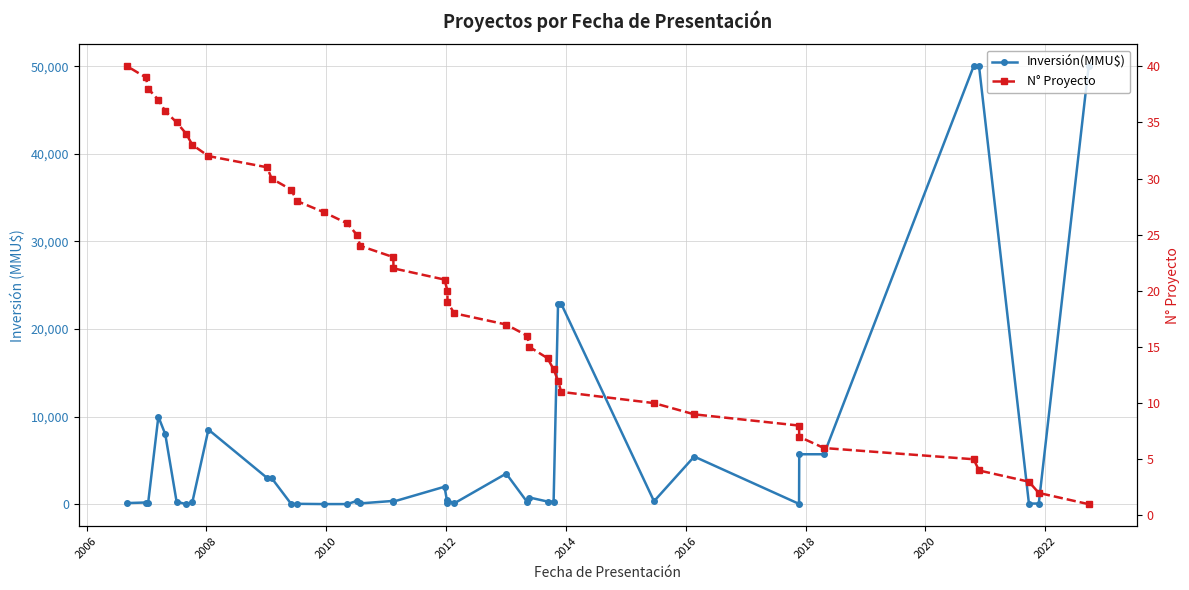

Is the value of N° Proyecto at 2022 greater than the value of Inversión(MMU$) at 23?

No